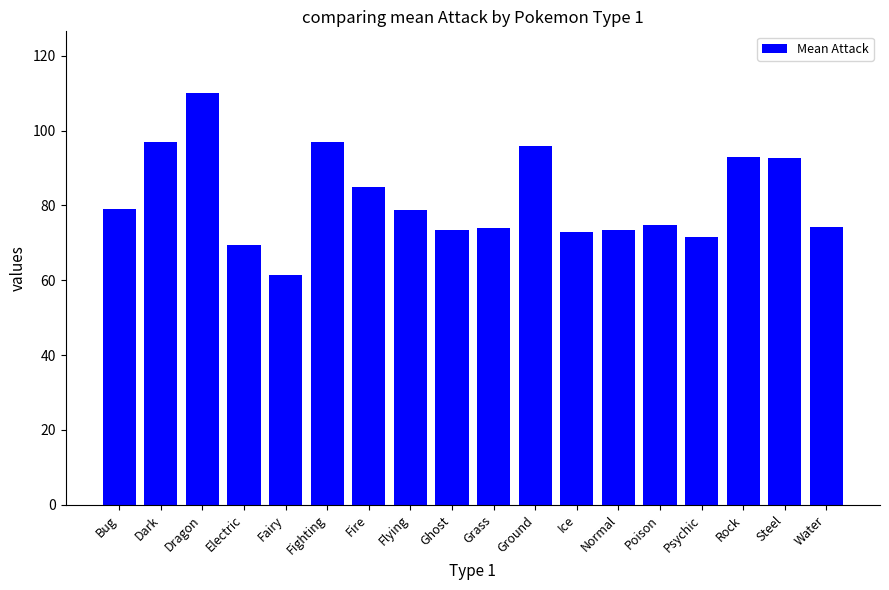

What position from the left is Flying?

8